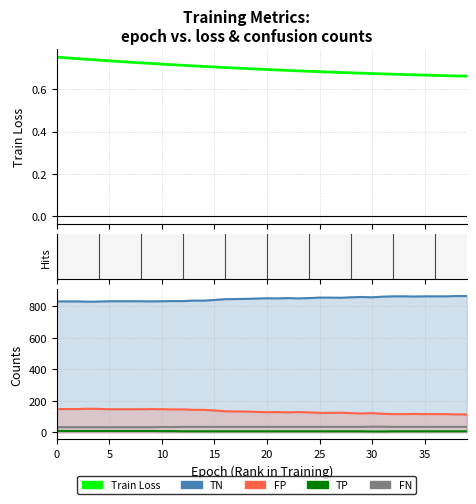

Which series has the largest range (max minus min)?

TN